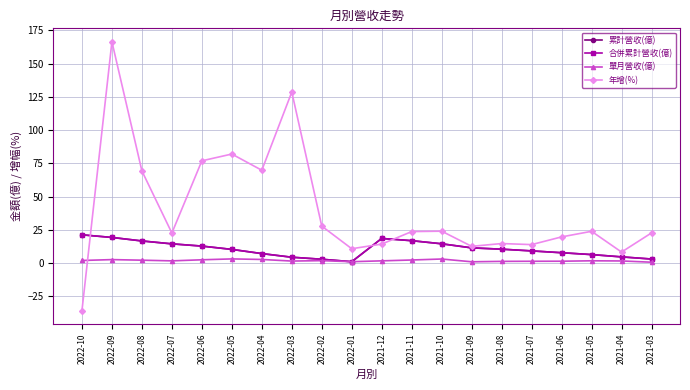

Does the chart have visible grid lines?

Yes